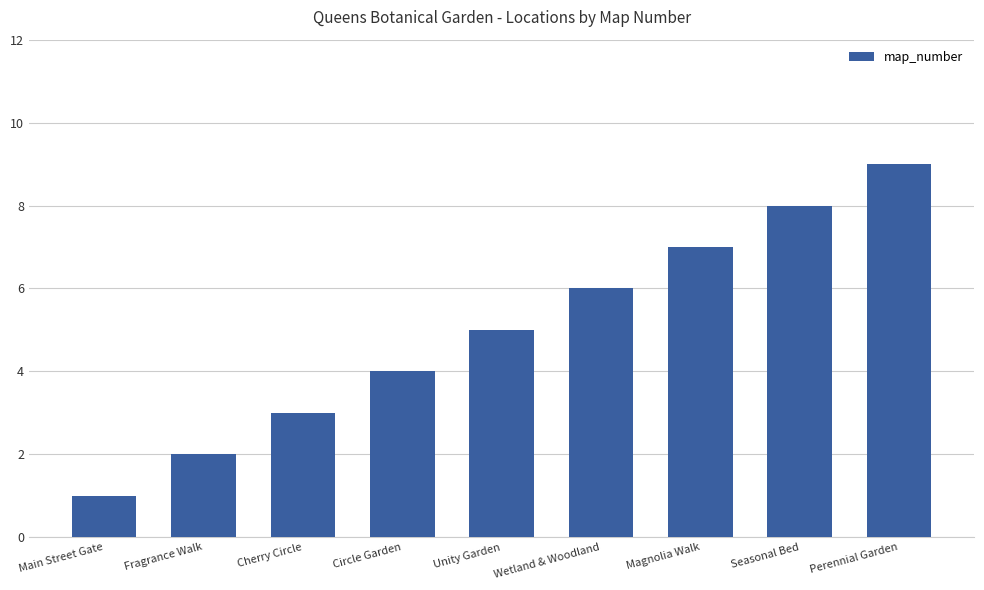

What position from the right is Wetland & Woodland?

4